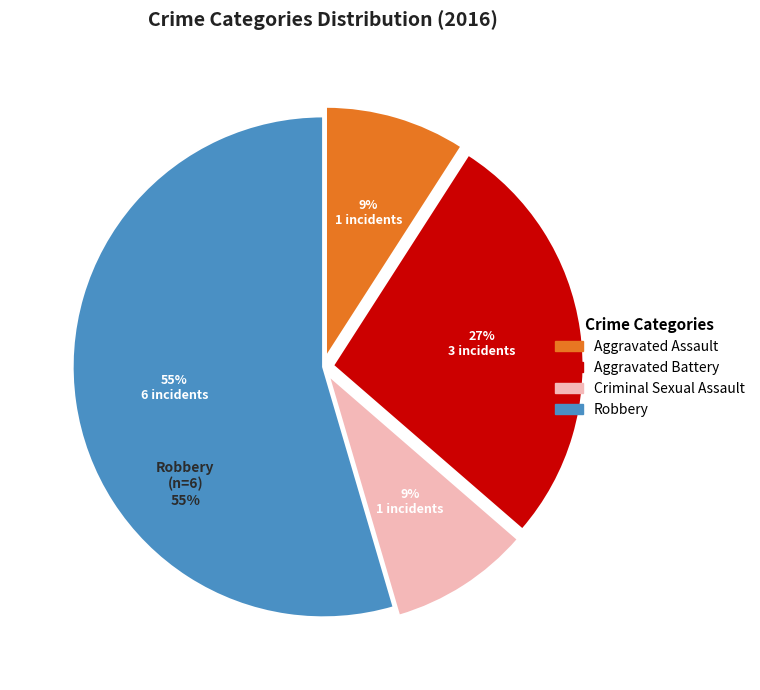

Count the number of slices in the pie.

4